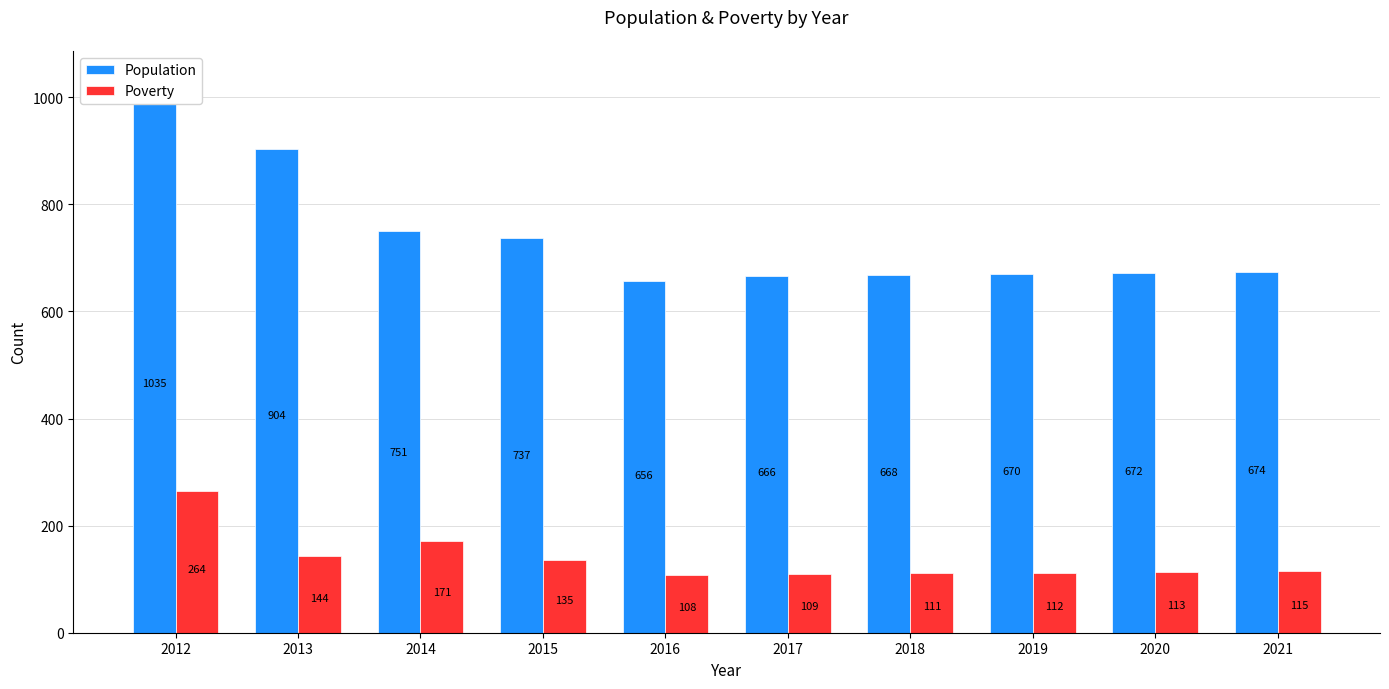

Rank the categories by Poverty value from highest to lowest.

2012, 2014, 2013, 2015, 2021, 2020, 2019, 2018, 2017, 2016